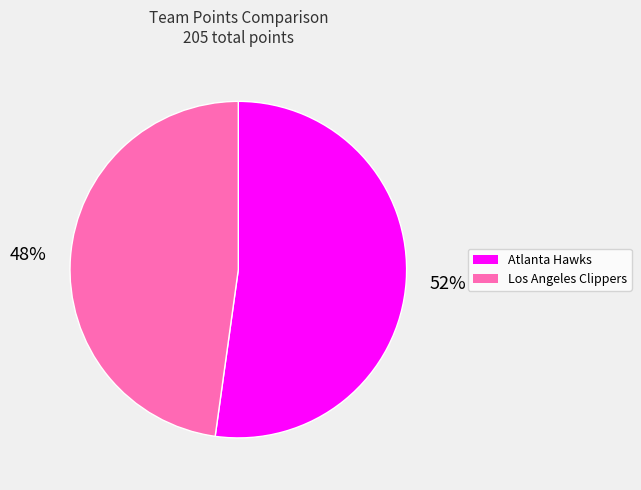

Count the number of slices in the pie.

2